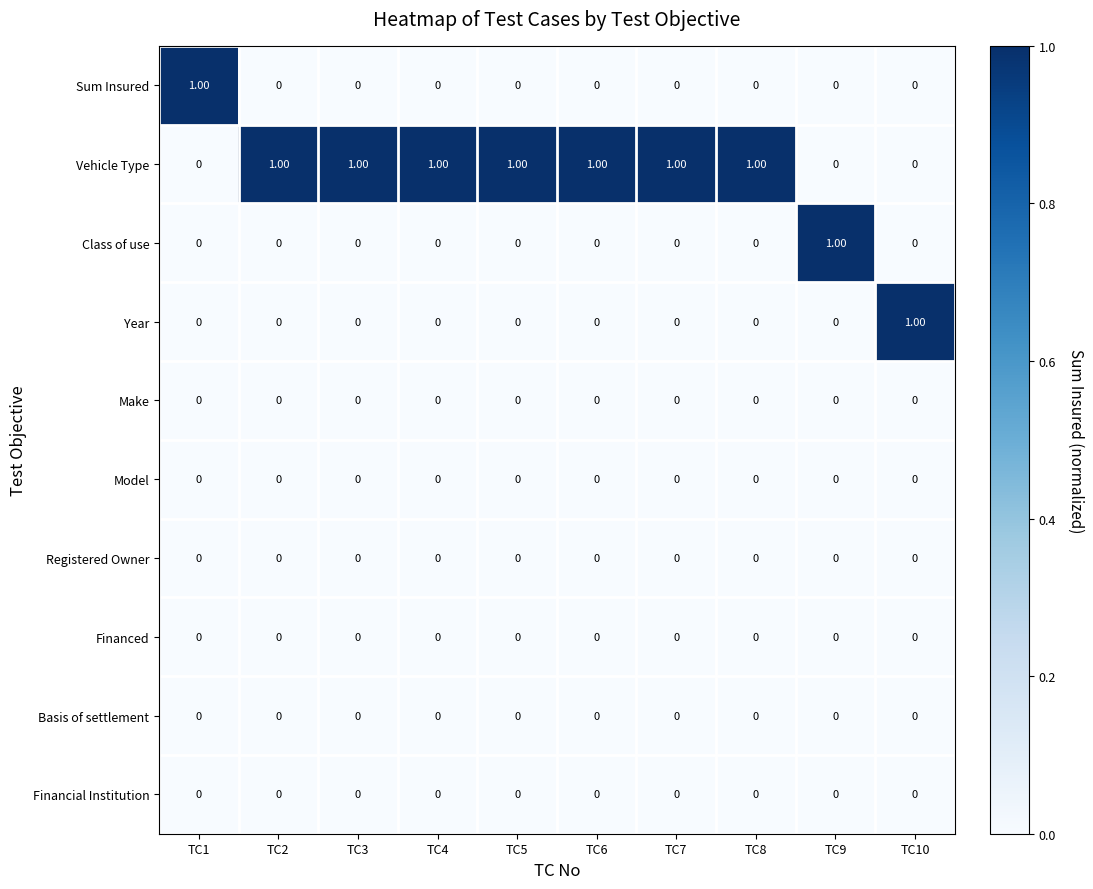

At how many categories does at least one series exceed 0?

10